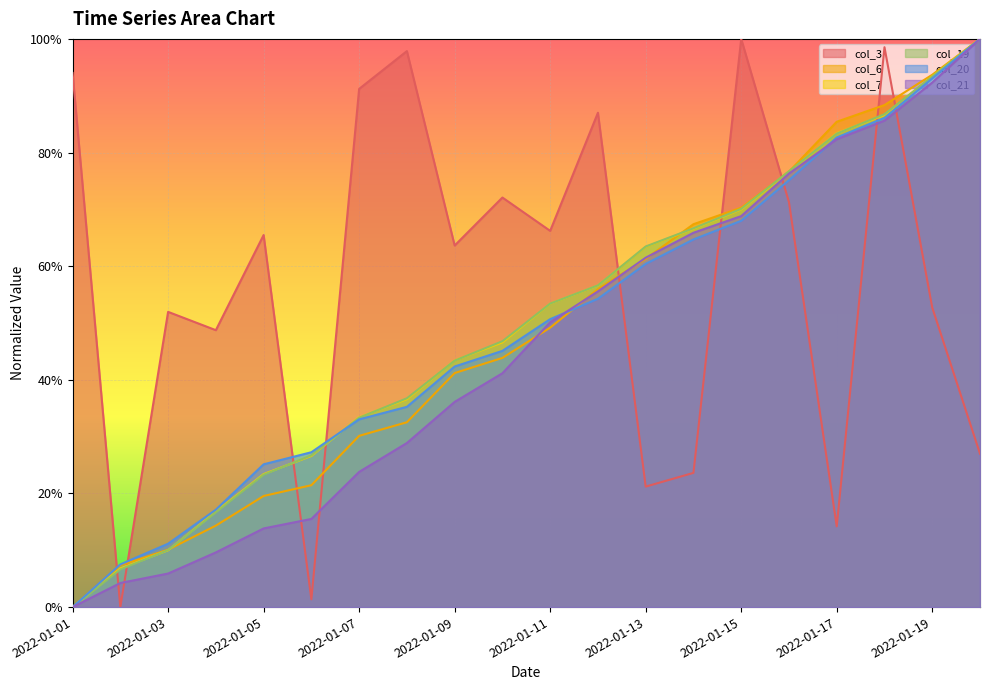

What is the value of the col_19 point at the 11th from the left?

0.5